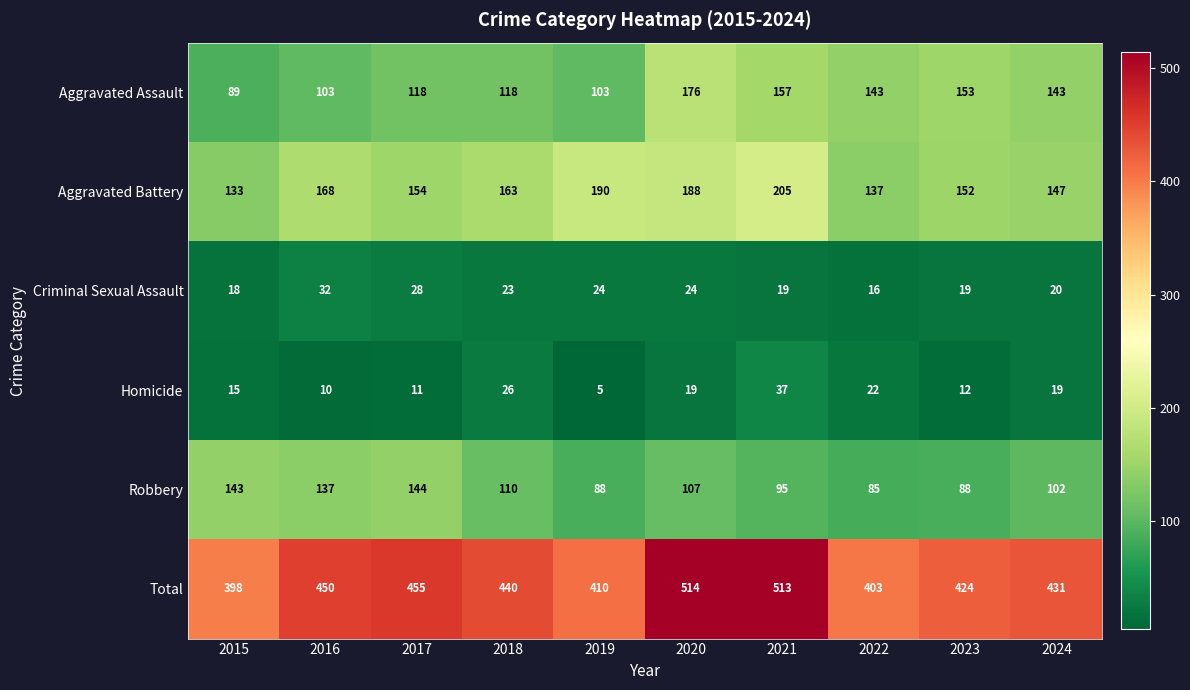

Between 2018 and 2020, which series saw the biggest shift?

Total